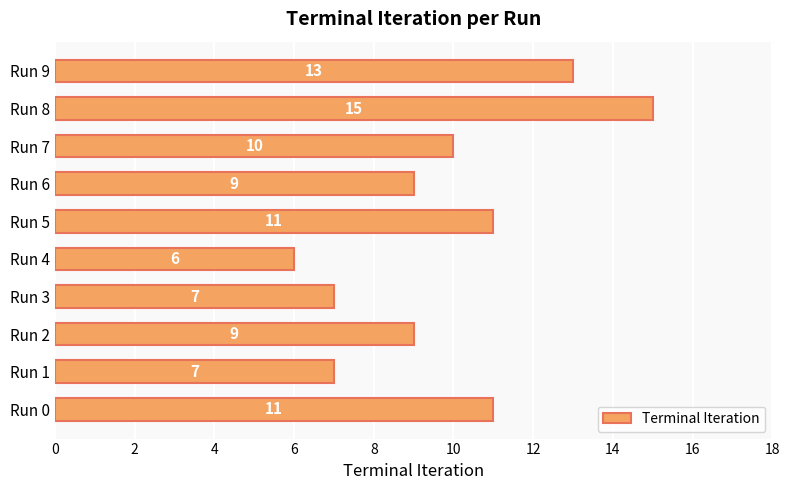

Which has a higher value, Run 9 or Run 7?

Run 9